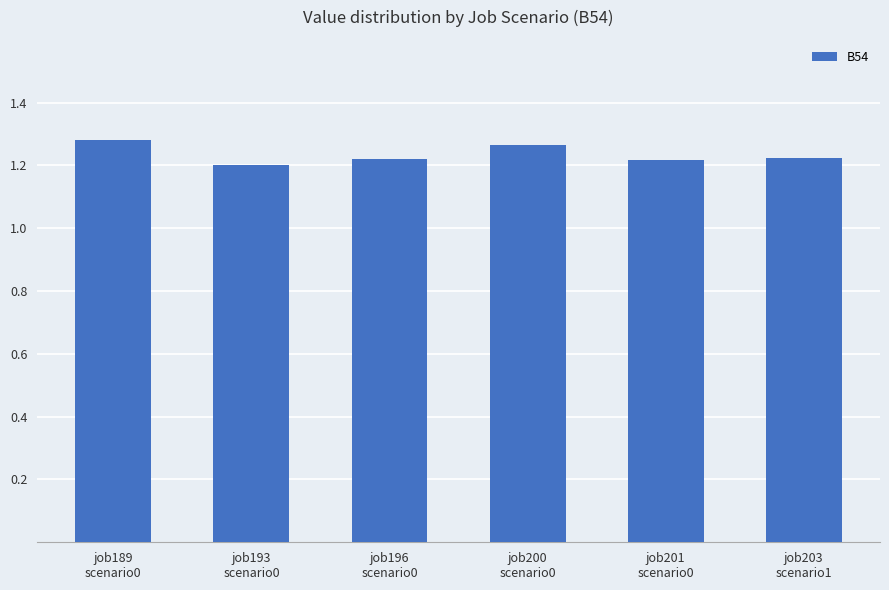

Which label corresponds to the smallest value in the chart?

job193
scenario0